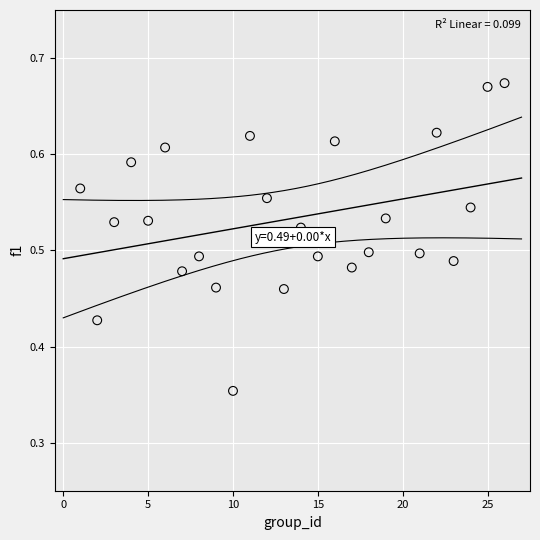

What is the range of X values (max minus min)?

25.0